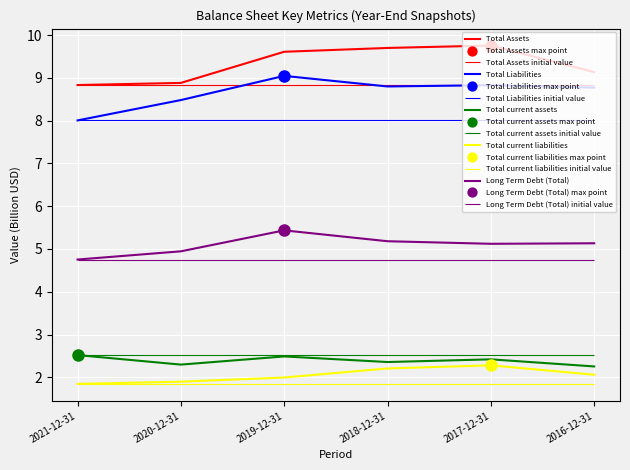

What is the sum of all Total current assets values?

14.3